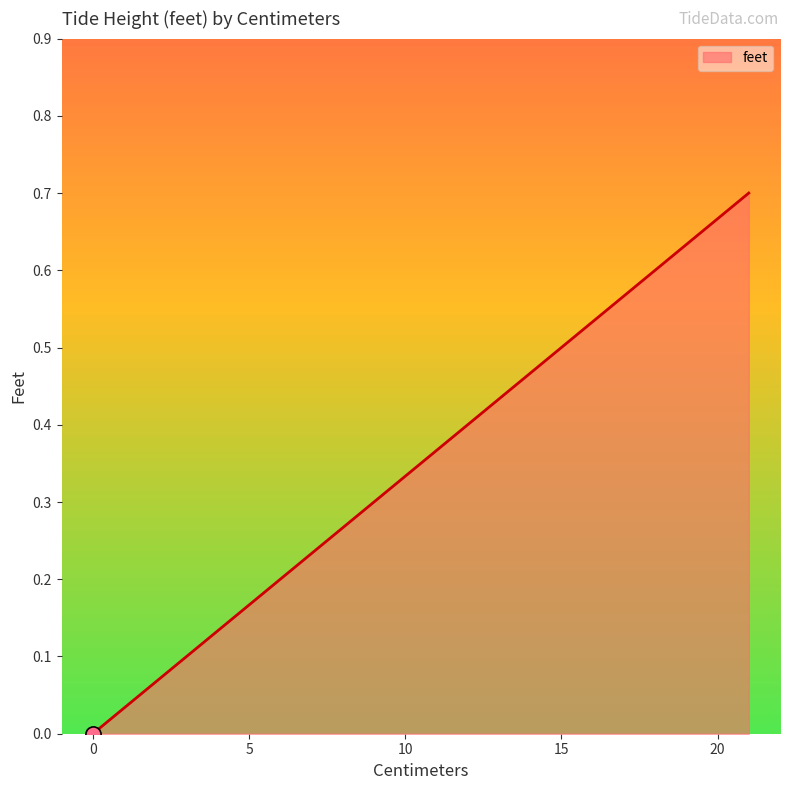

What is the change in value from 18 to 15?

-0.1